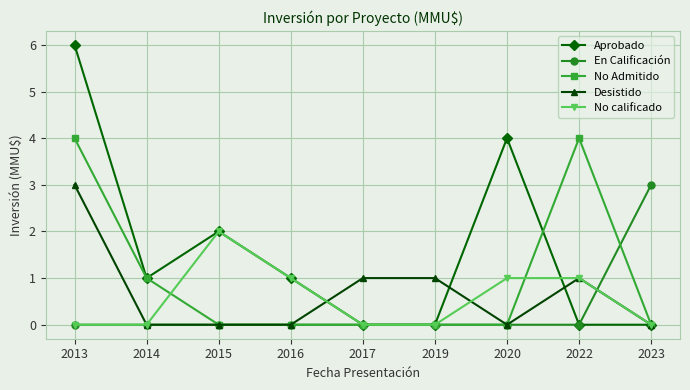

Which series has the largest total across all categories?

Aprobado